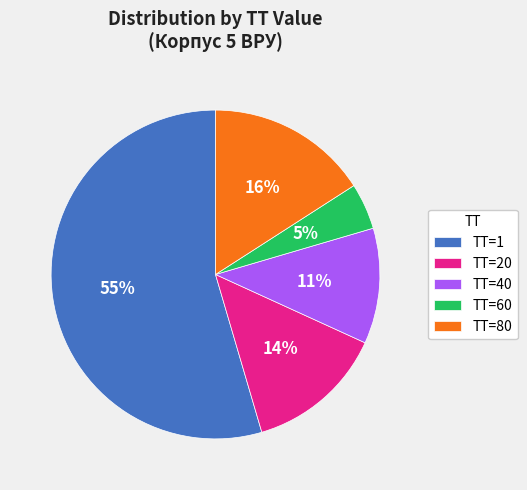

Combined, do TT=80 and TT=1 account for over 50%?

Yes